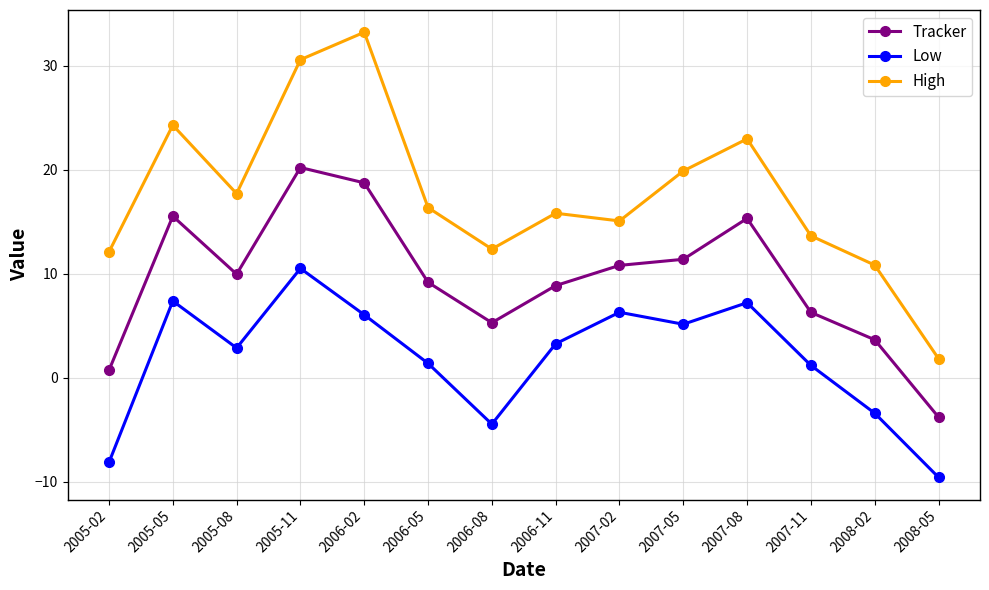

True or false: Low and High cross at least once.

False